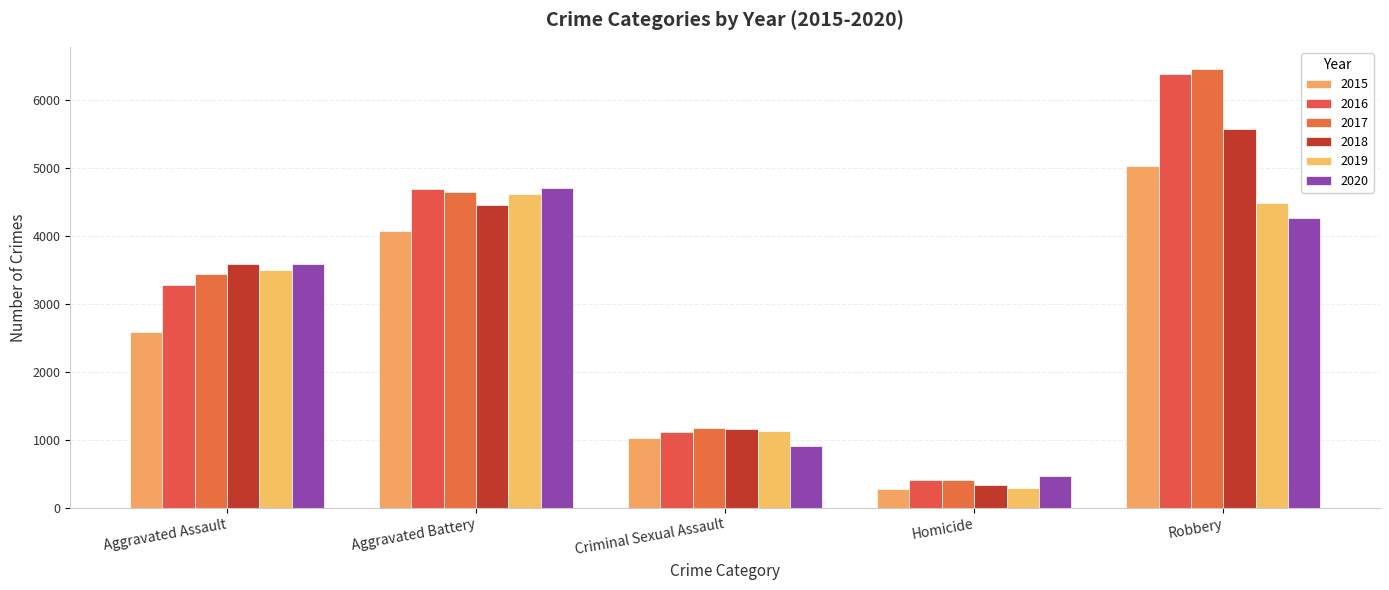

Which has a higher value, Aggravated Battery or Criminal Sexual Assault?

Aggravated Battery